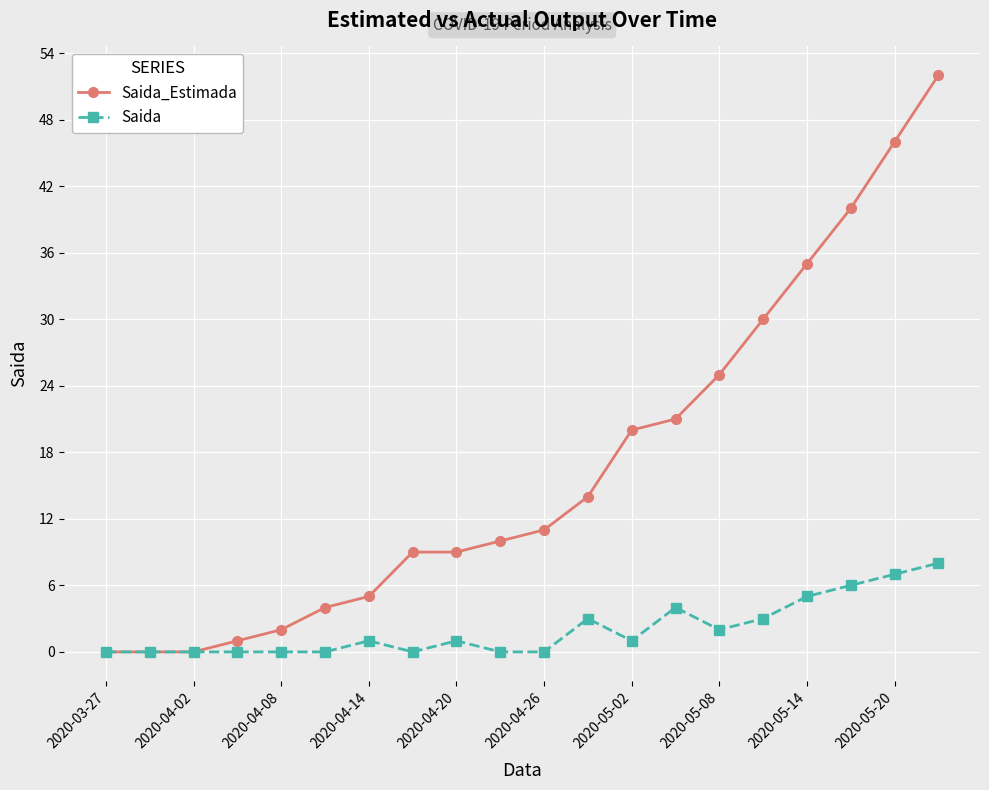

Which series has the largest total across all categories?

Saida_Estimada